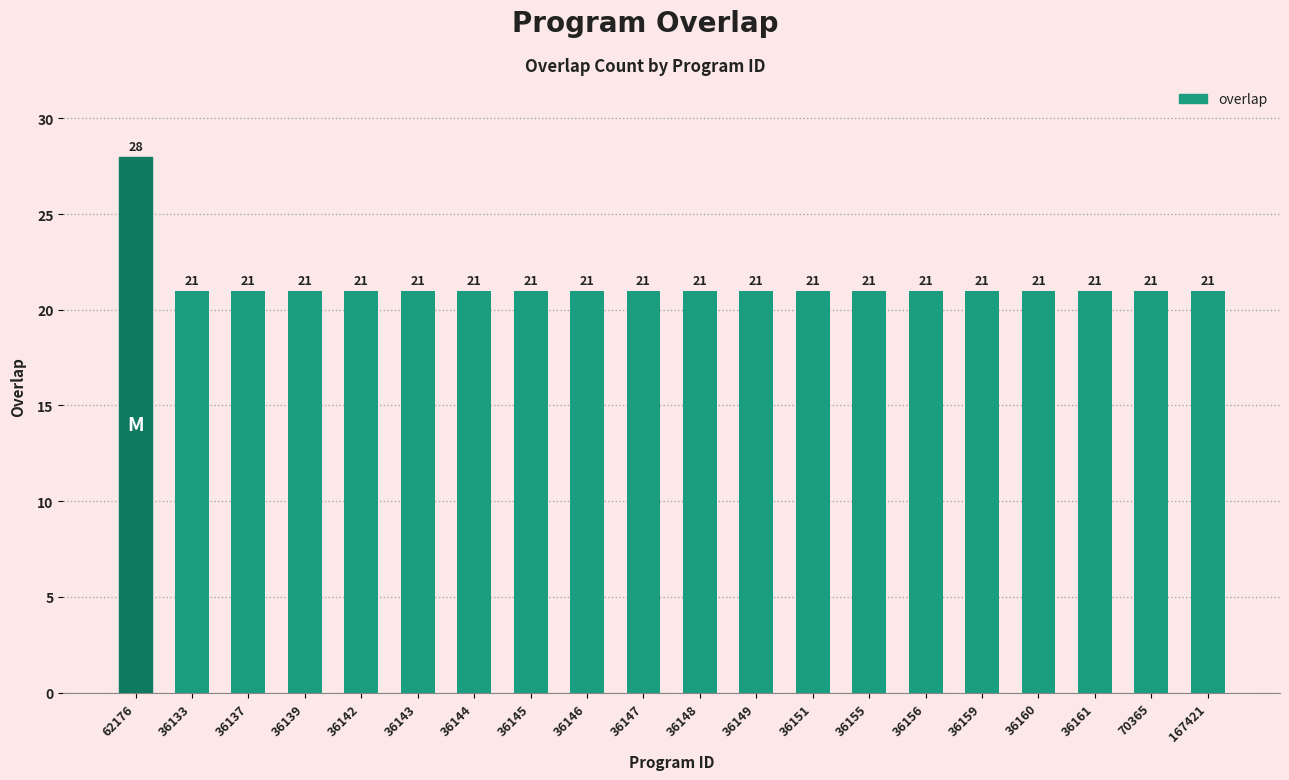

Is it true that the value at 36151 is 21?

True